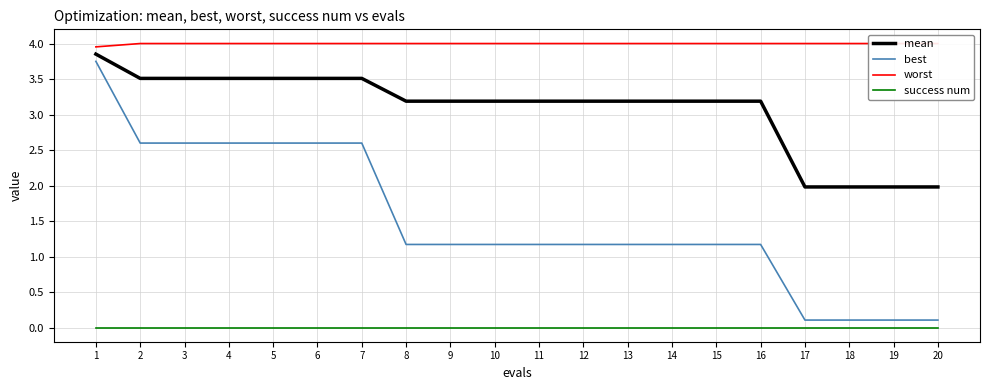

What is the sum of the best values at 10 and 18?

1.3